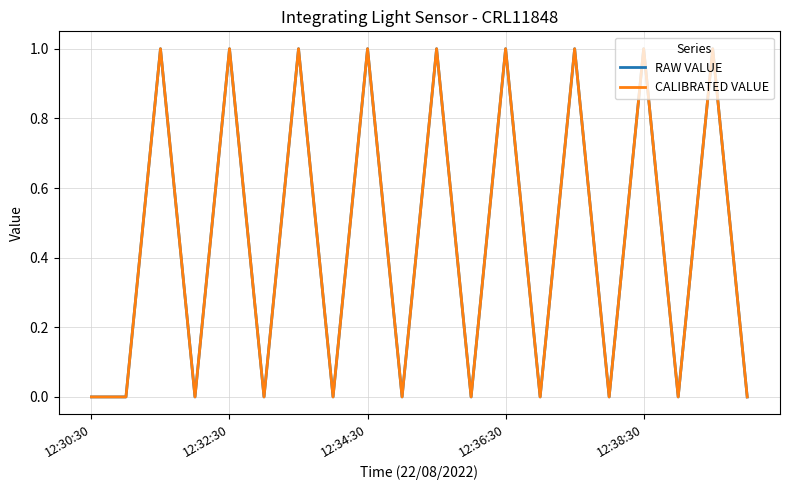

True or false: CALIBRATED VALUE and RAW VALUE intersect in this chart.

False